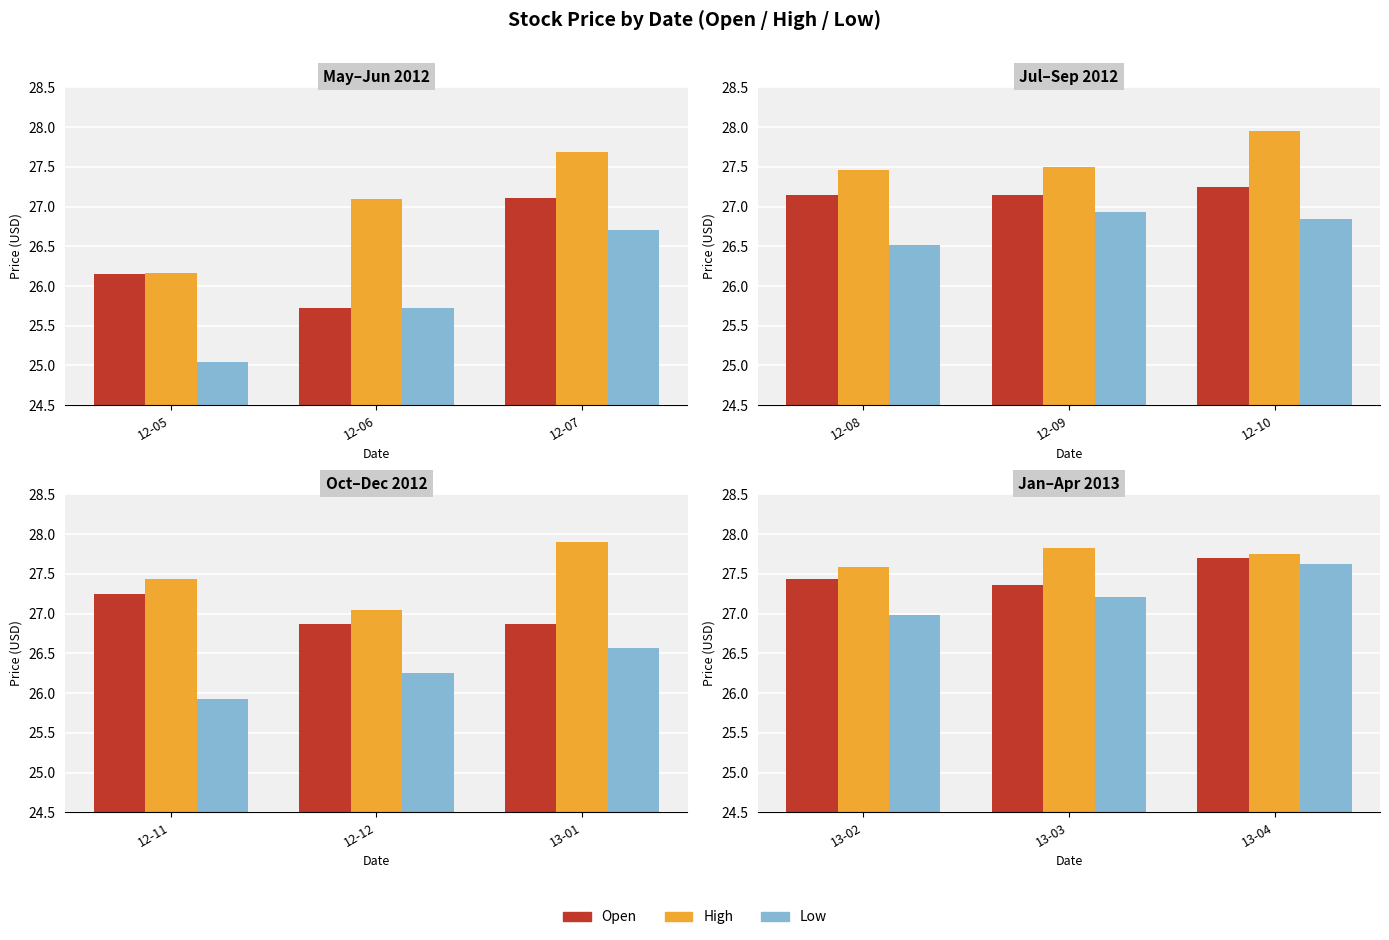

Is it true that Open equals 46.7 at 13-04?

False